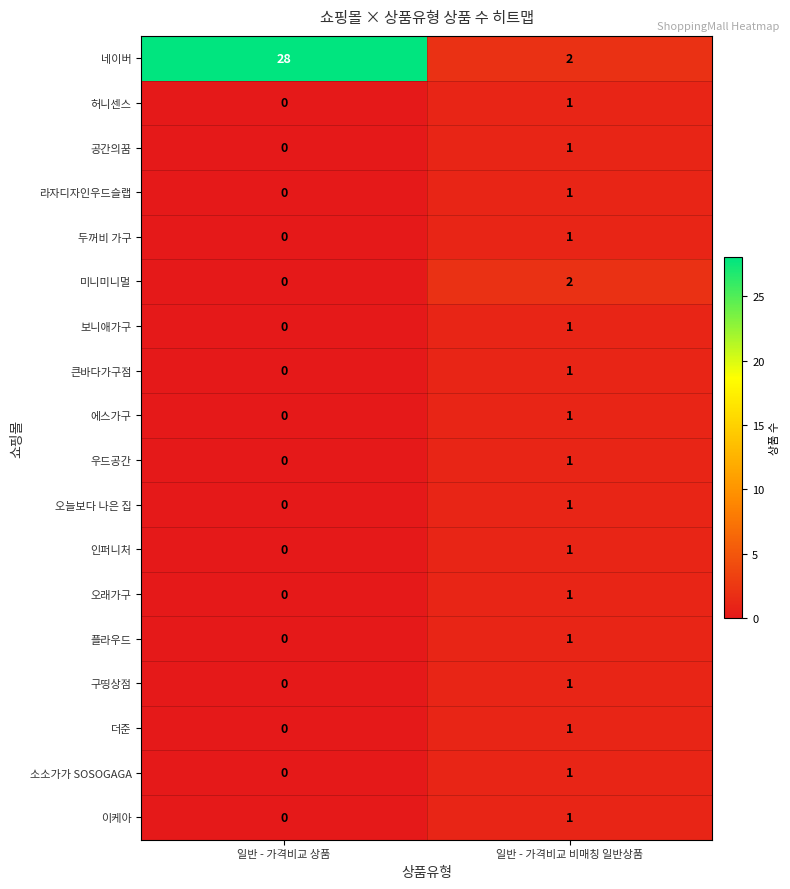

What is the difference between the highest and lowest values at 일반 - 가격비교 상품?

28